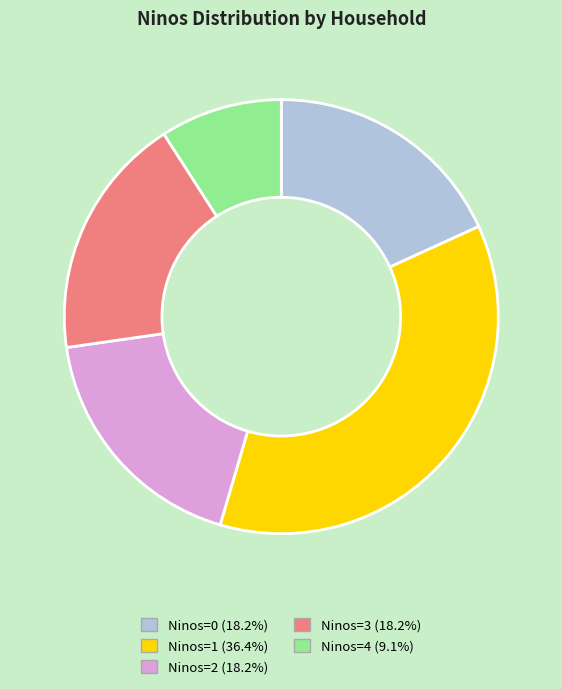

Is there any slice that represents more than half of the pie?

No